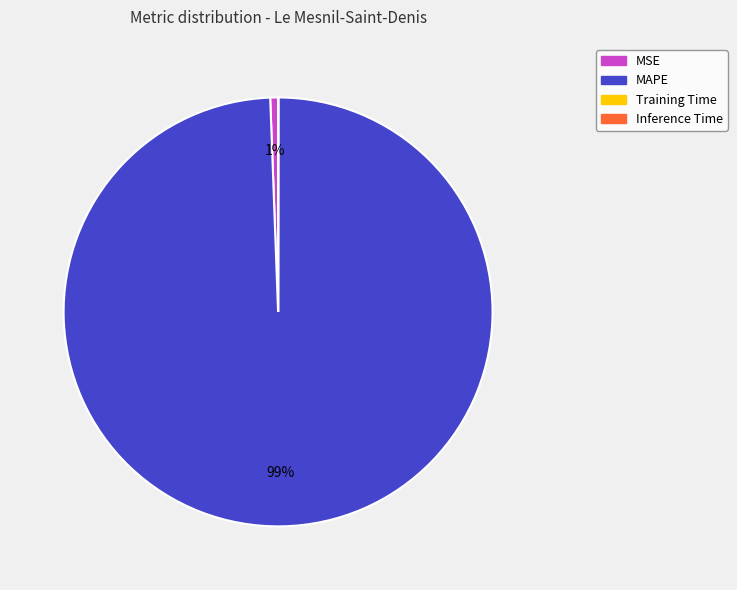

Combined, do MSE and MAPE account for over 50%?

Yes